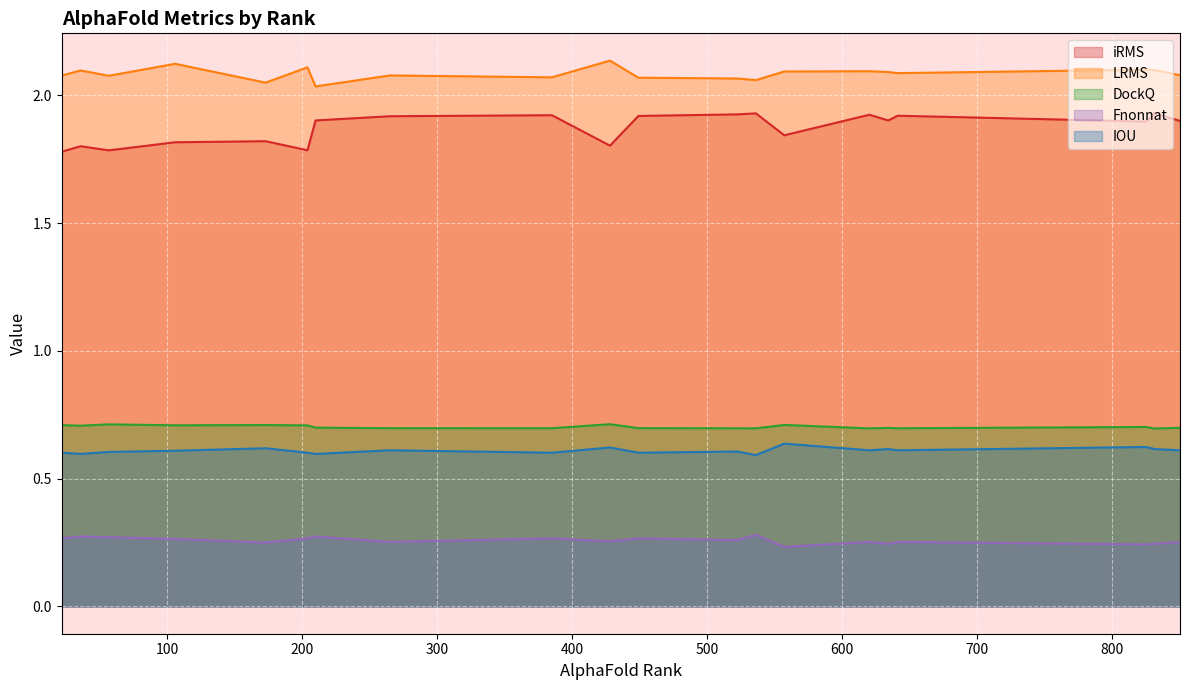

What is the sum of all DockQ values?

14.1